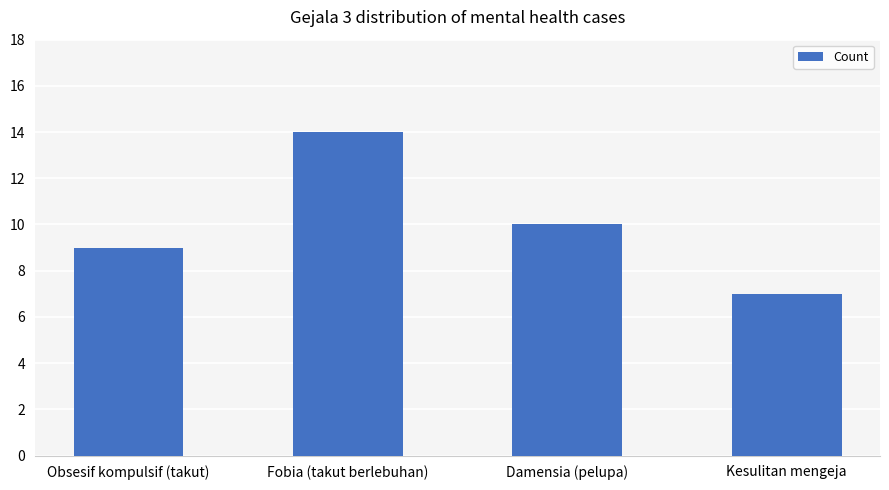

What is the smallest value displayed?

7